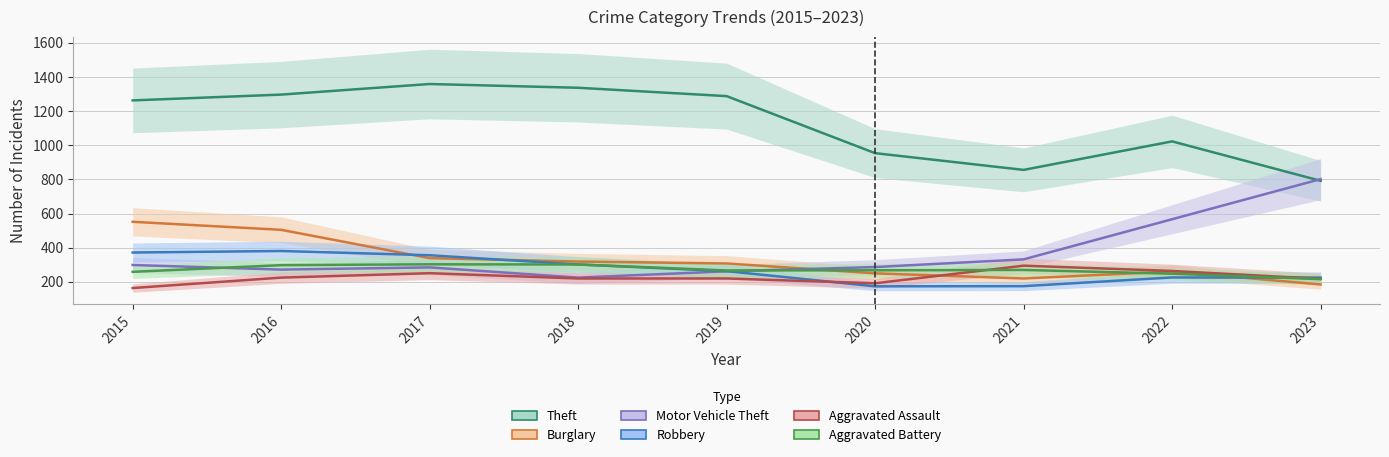

What is the difference between the Aggravated Assault values at 2023 and 2019?

2